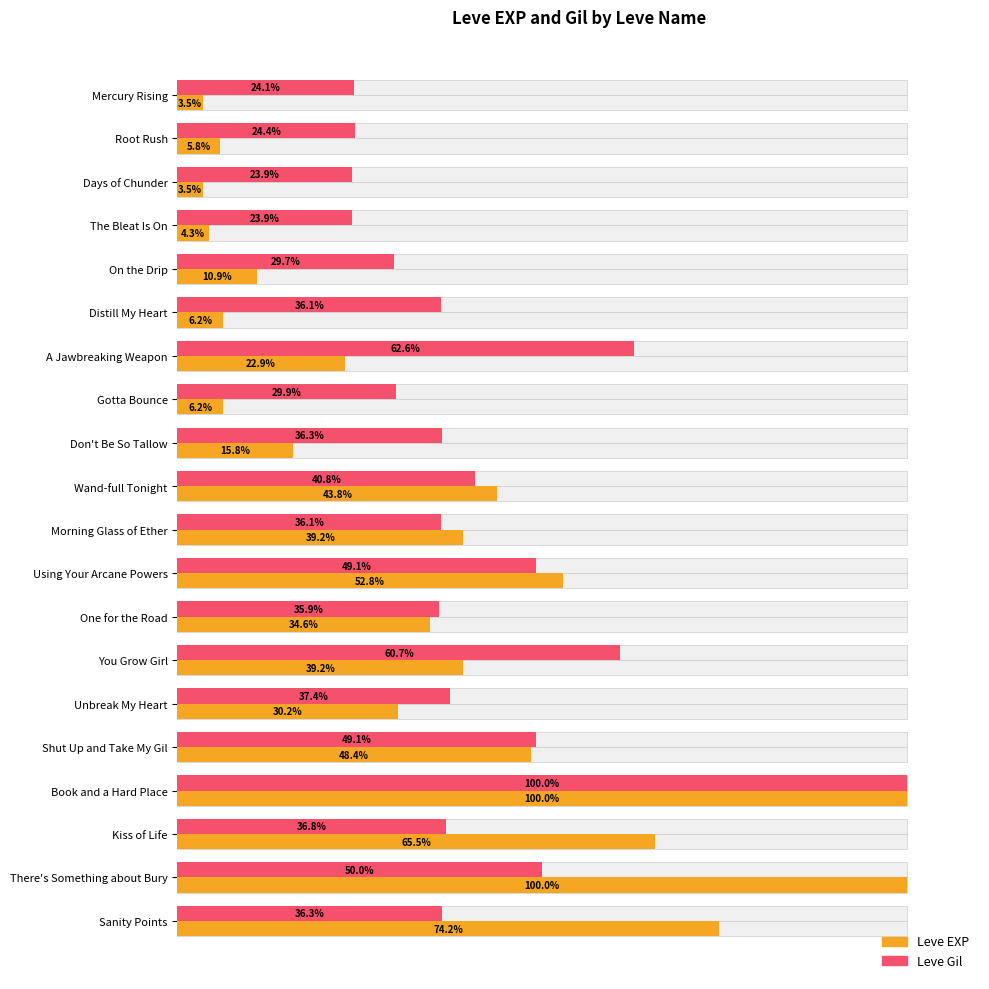

Reading left to right, list all the values displayed in this chart.

Leve EXP: 3.5	5.8	3.5	4.3	10.9	6.2	22.9	6.2	15.8	43.8	39.2	52.8	34.6	39.2	30.2	48.4	100.0	65.5	100.0	74.2
Leve Gil: 24.1	24.4	23.9	23.9	29.7	36.1	62.6	29.9	36.3	40.8	36.1	49.1	35.9	60.7	37.4	49.1	100.0	36.8	50.0	36.3